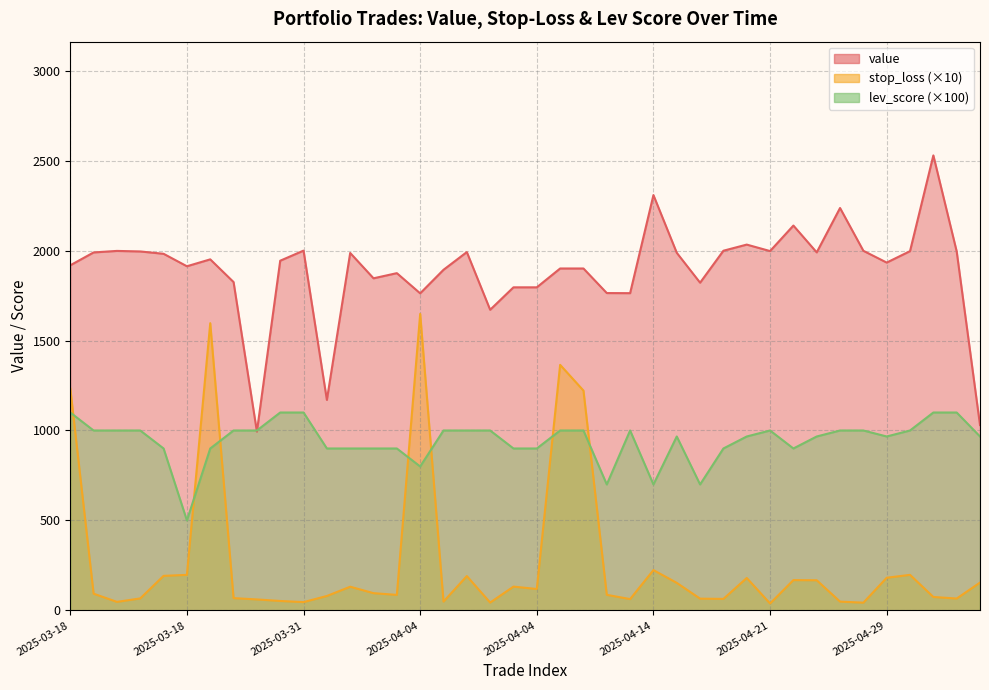

What is the total value across all series at 2025-05-02?

3703.8